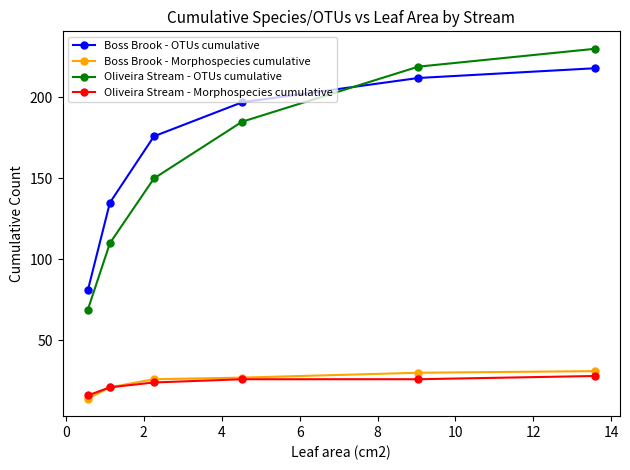

True or false: Oliveira Stream - OTUs cumulative and Boss Brook - Morphospecies cumulative intersect in this chart.

False